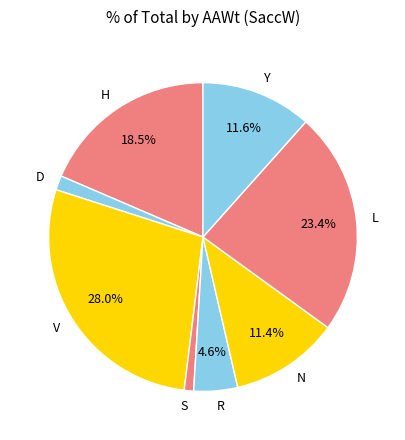

What portion of the pie excludes N?

88.6%